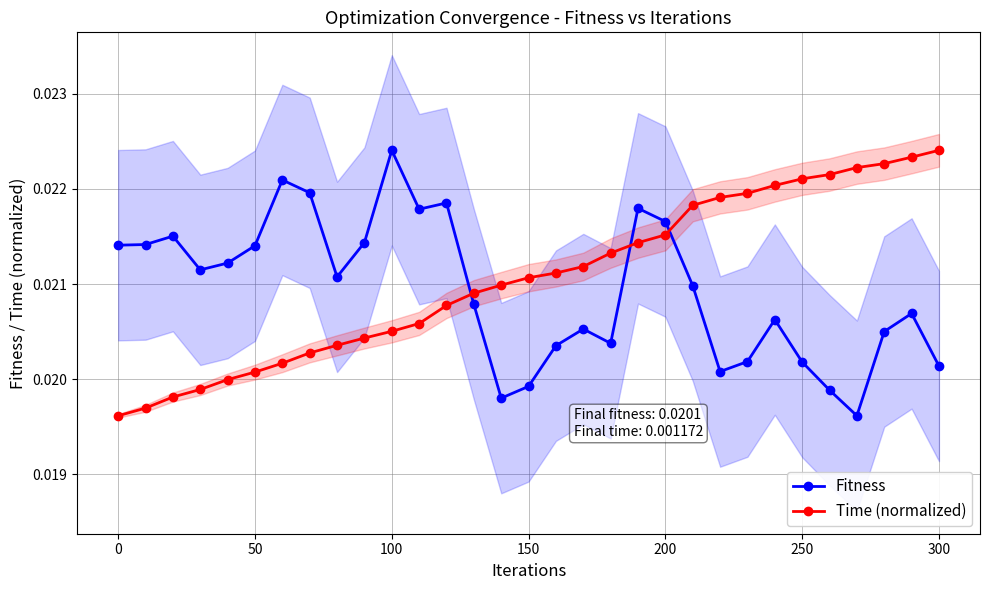

How many Fitness values are between 0 and 1?

31